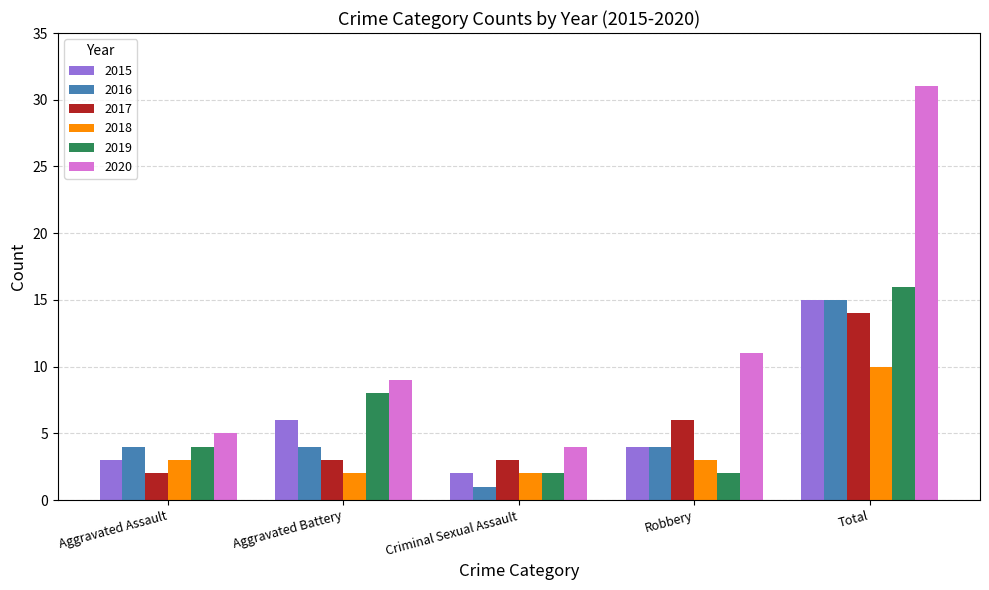

Is the value of 2017 at Total greater than the value of 2015 at Aggravated Assault?

Yes